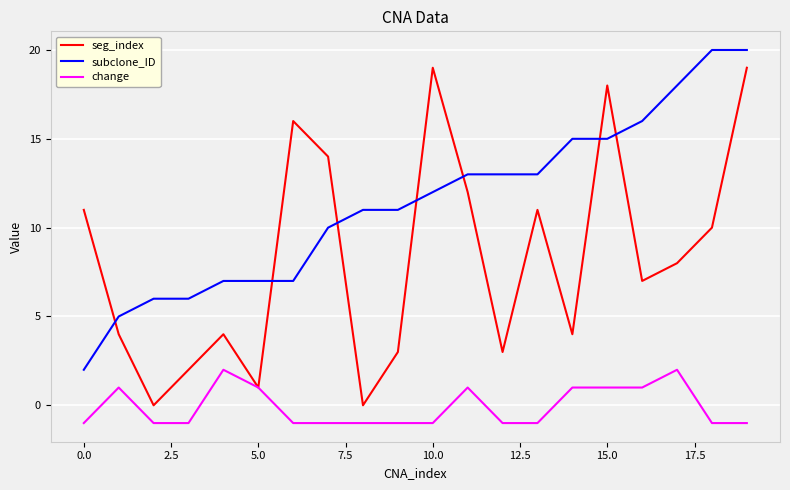

Which series has the widest spread of values?

seg_index